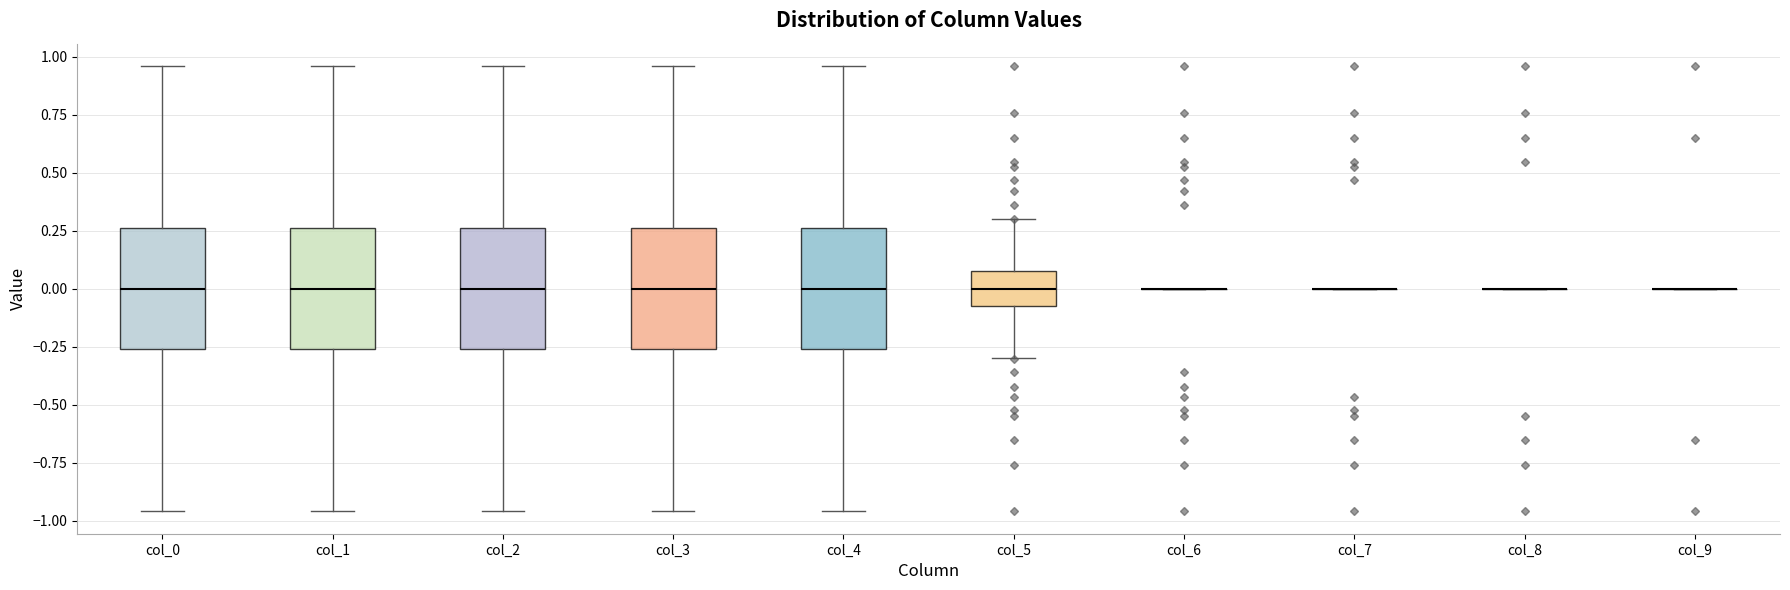

Reading left to right, transcribe this box plot: for each box, give where its median line is, the range the box spans, and where its two whiskers end, as read against the y-axis. The values are not printed on the chart, so give them approximately, as read against the axis.

col_0: median 0.00, box -0.25 to 0.25, whiskers -0.95 to 0.95
col_1: median 0.00, box -0.25 to 0.25, whiskers -0.95 to 0.95
col_2: median 0.00, box -0.25 to 0.25, whiskers -0.95 to 0.95
col_3: median 0.00, box -0.25 to 0.25, whiskers -0.95 to 0.95
col_4: median 0.00, box -0.25 to 0.25, whiskers -0.95 to 0.95
col_5: median 0.00, box -0.10 to 0.10, whiskers -0.30 to 0.30
col_6: box collapsed to a line at 0.00, whiskers 0.00 to 0.00
col_7: box collapsed to a line at 0.00, whiskers 0.00 to 0.00
col_8: box collapsed to a line at 0.00, whiskers 0.00 to 0.00
col_9: box collapsed to a line at 0.00, whiskers 0.00 to 0.00